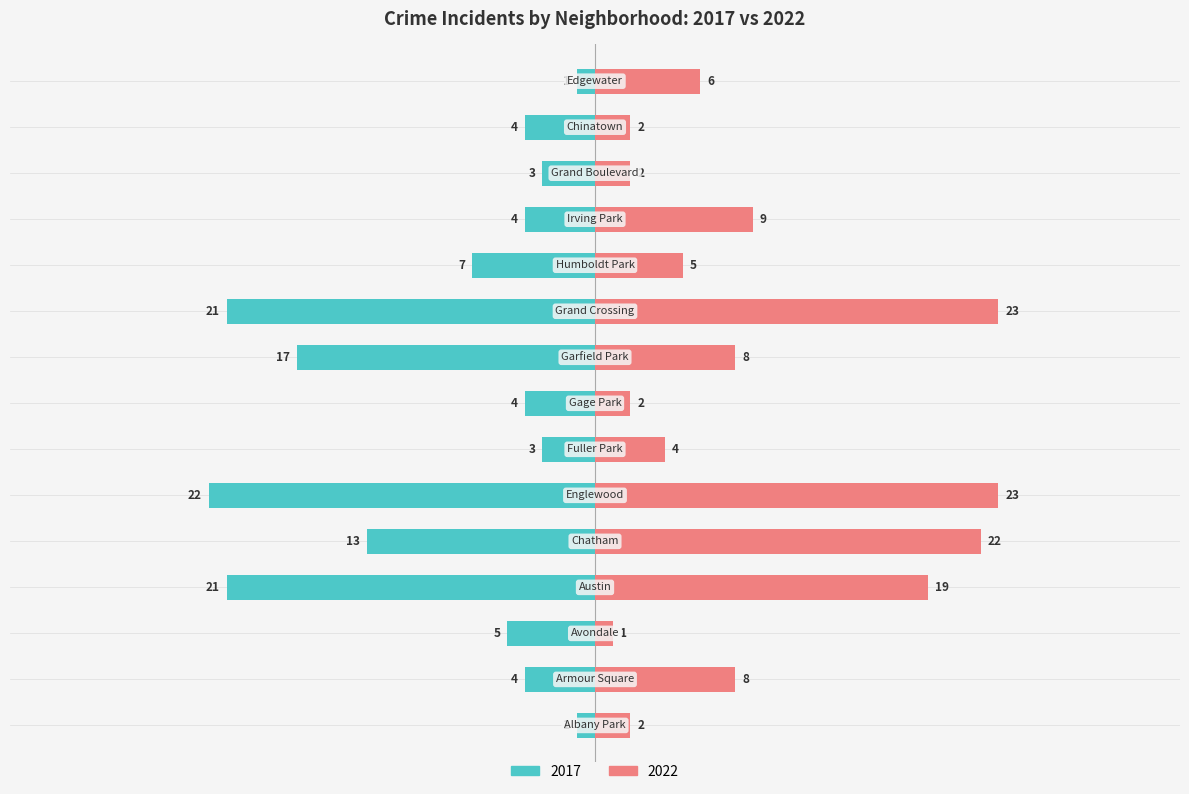

How many bars are there in total?

30